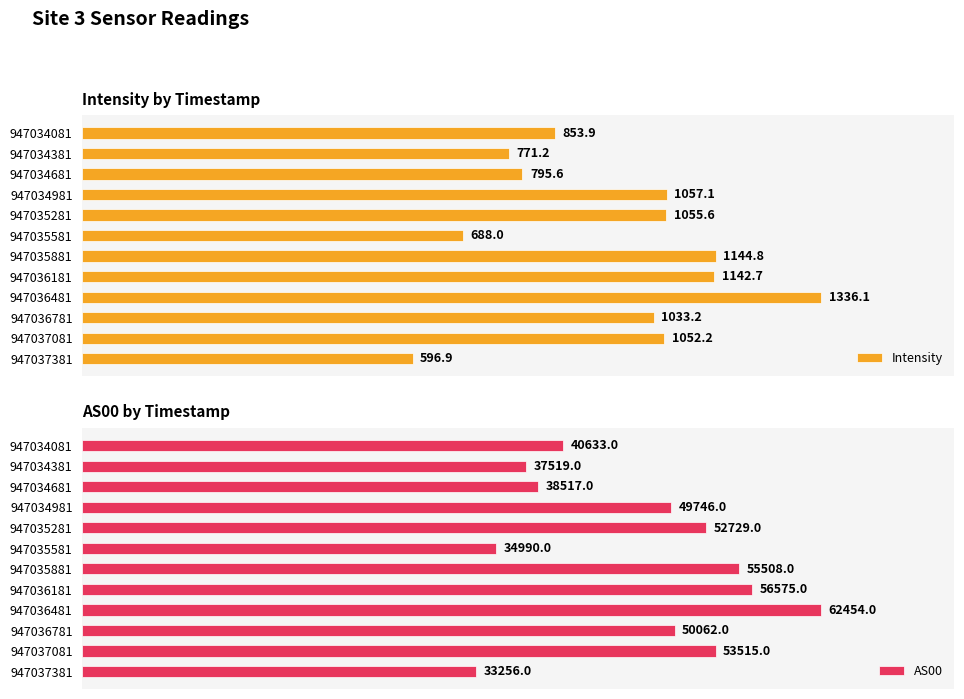

Rank the categories by Intensity value from lowest to highest.

947037381, 947035581, 947034381, 947034681, 947034081, 947036781, 947037081, 947035281, 947034981, 947036181, 947035881, 947036481